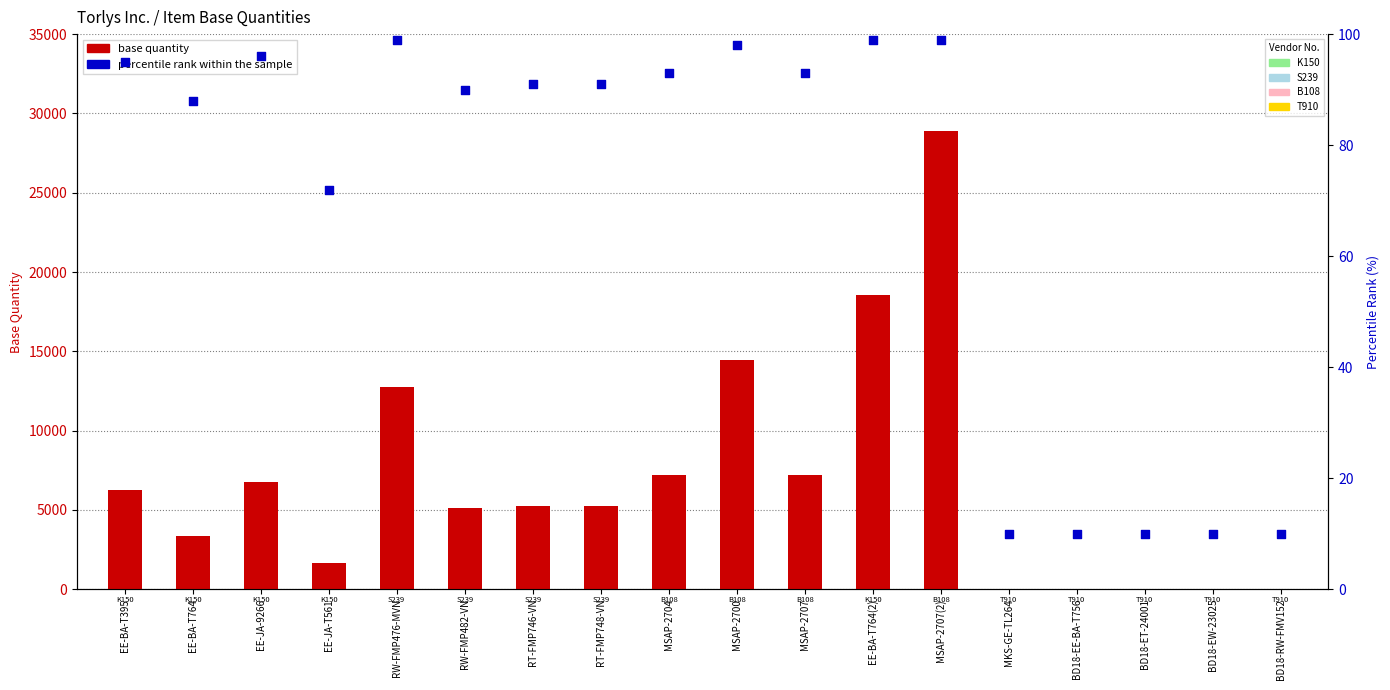

What is the total value across all series at EE-JA-T561?

1758.9